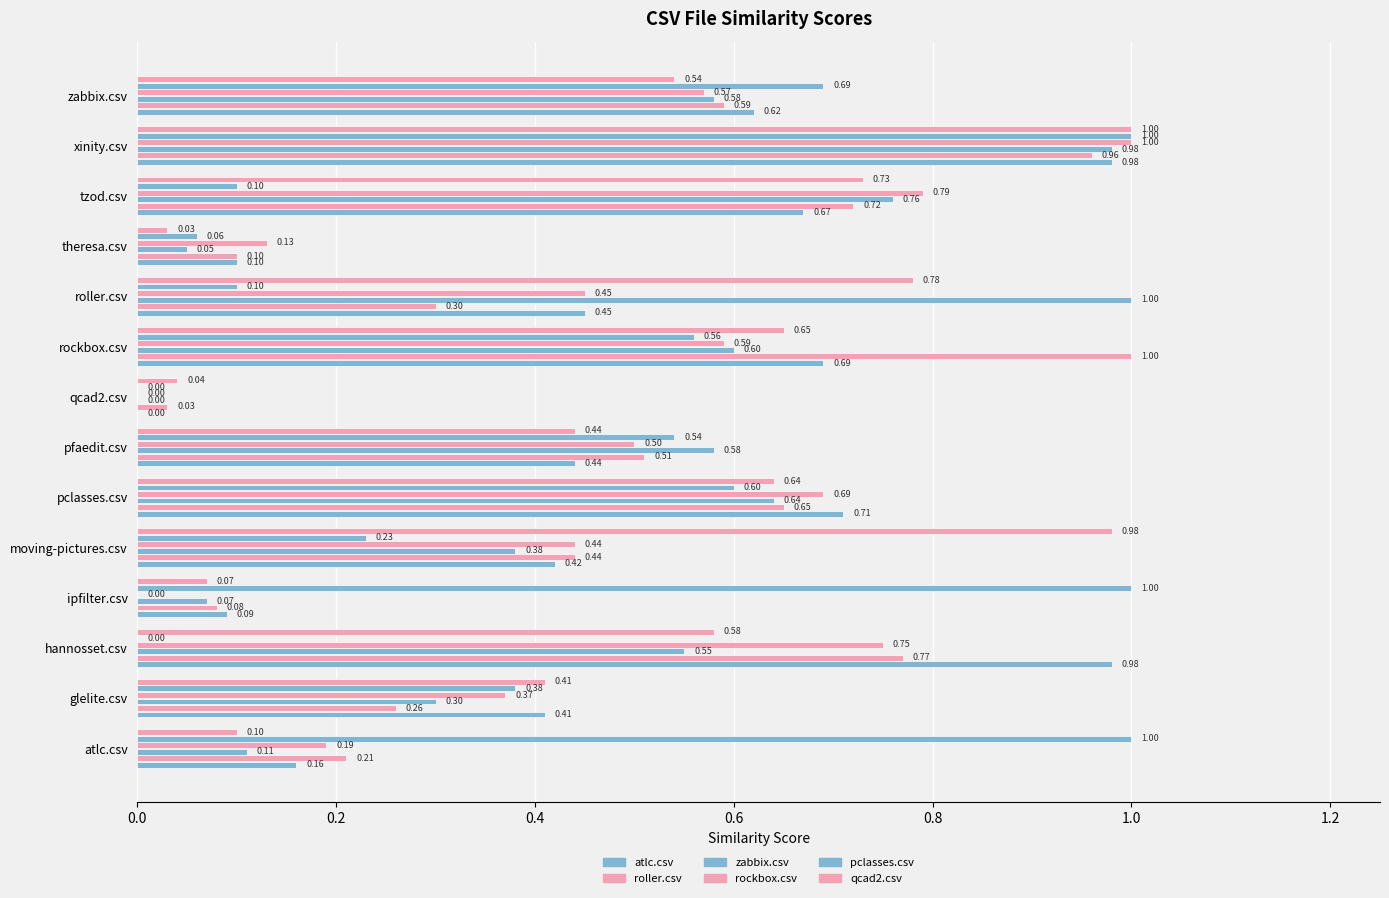

How many values in pclasses.csv are above zero?

12